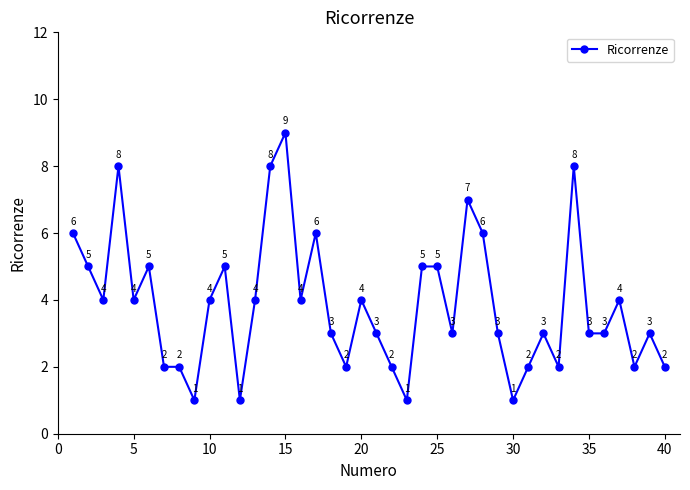

How many values are between 2 and 5?

28